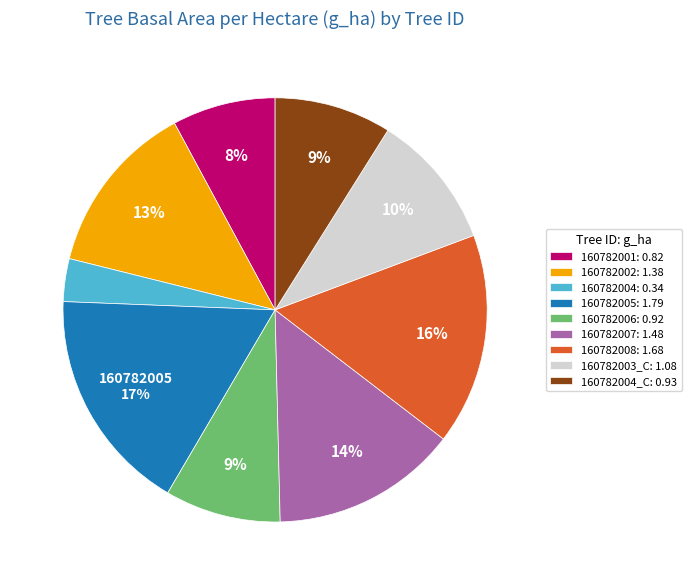

To the nearest percent, what is the average slice percentage?

11%